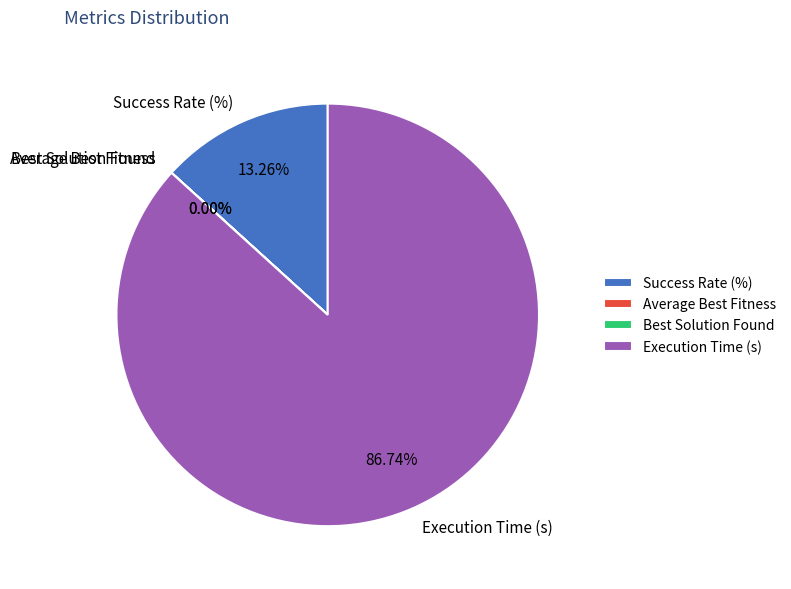

Which category has the biggest portion of the pie?

Execution Time (s)